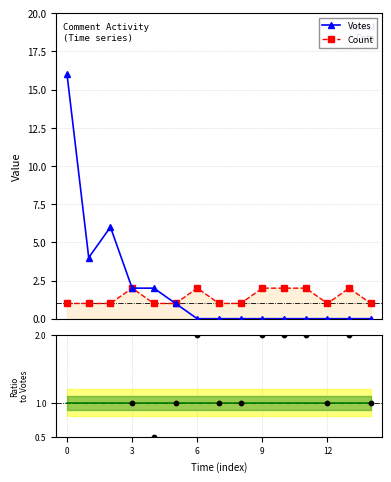

Which series has the widest spread of Y values?

Votes